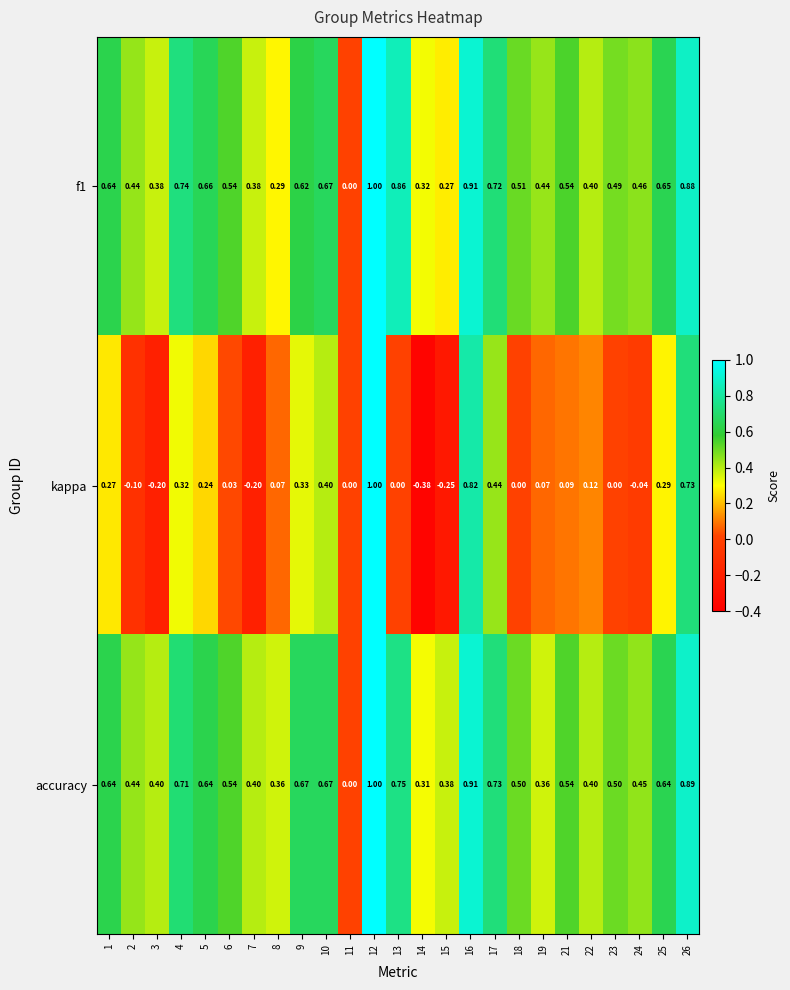

Which series has the largest total across all categories?

accuracy